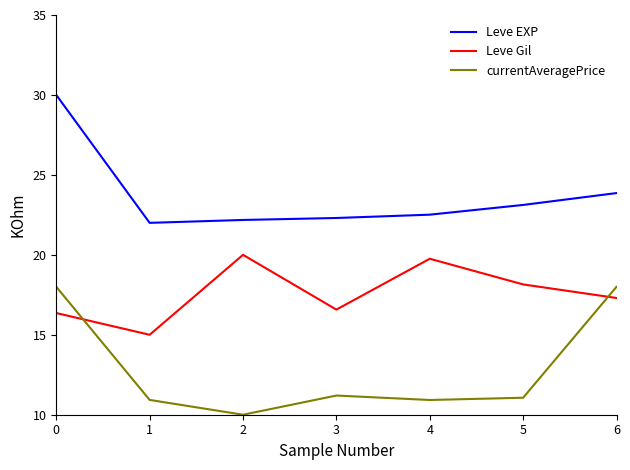

What is the approximate value of currentAveragePrice at 3?

11.2